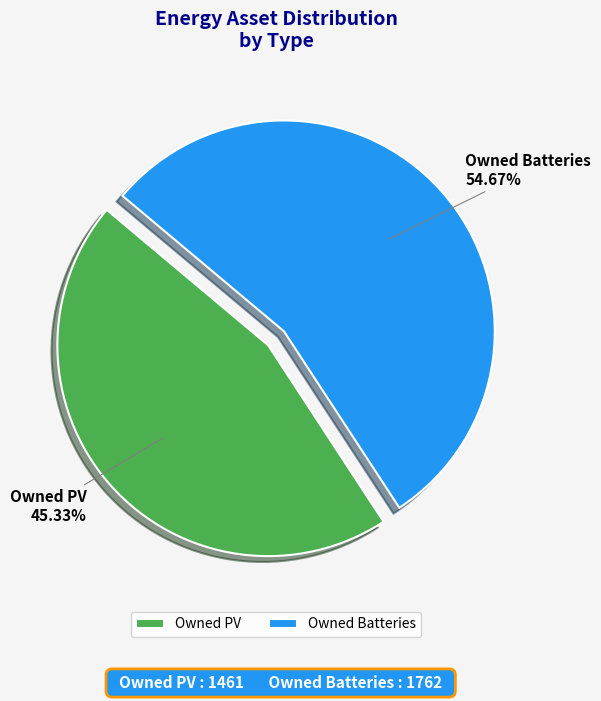

To the nearest percent, what is the combined percentage of Owned Batteries and Owned PV?

100%